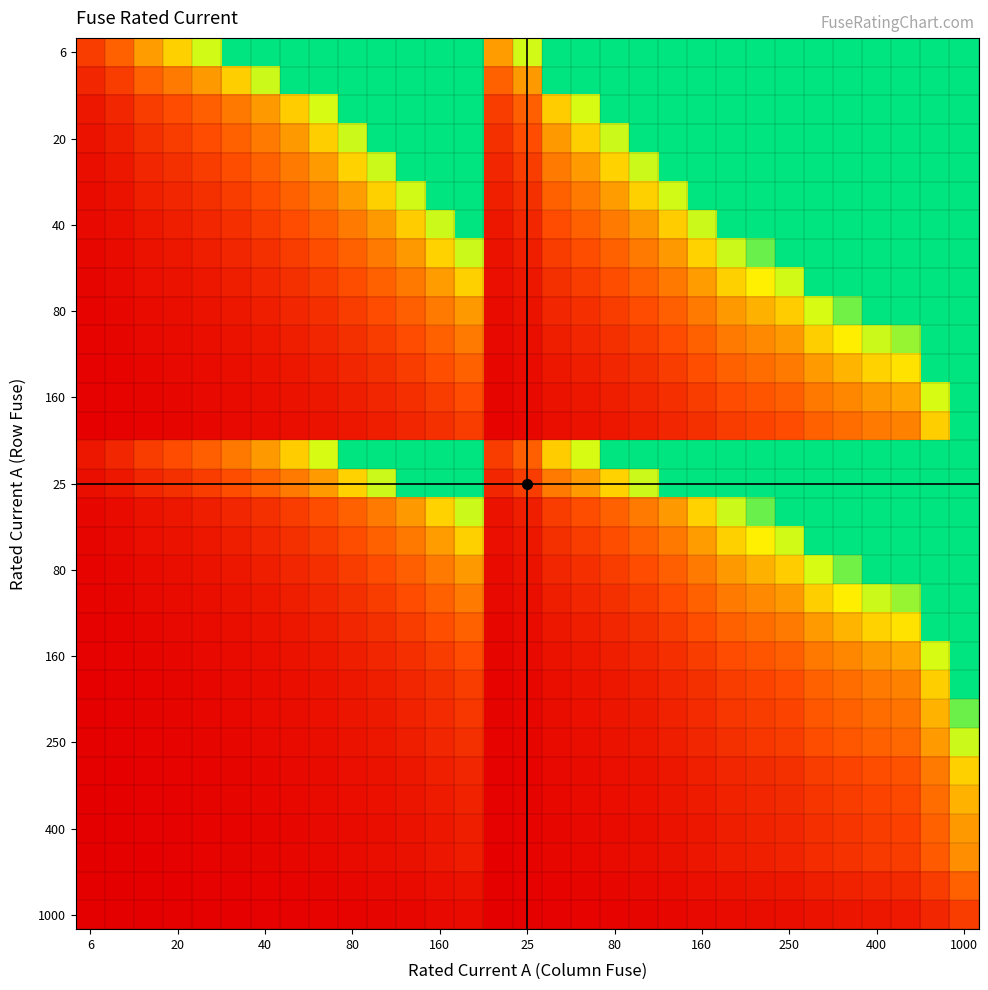

At how many categories does at least one series exceed 3?

27